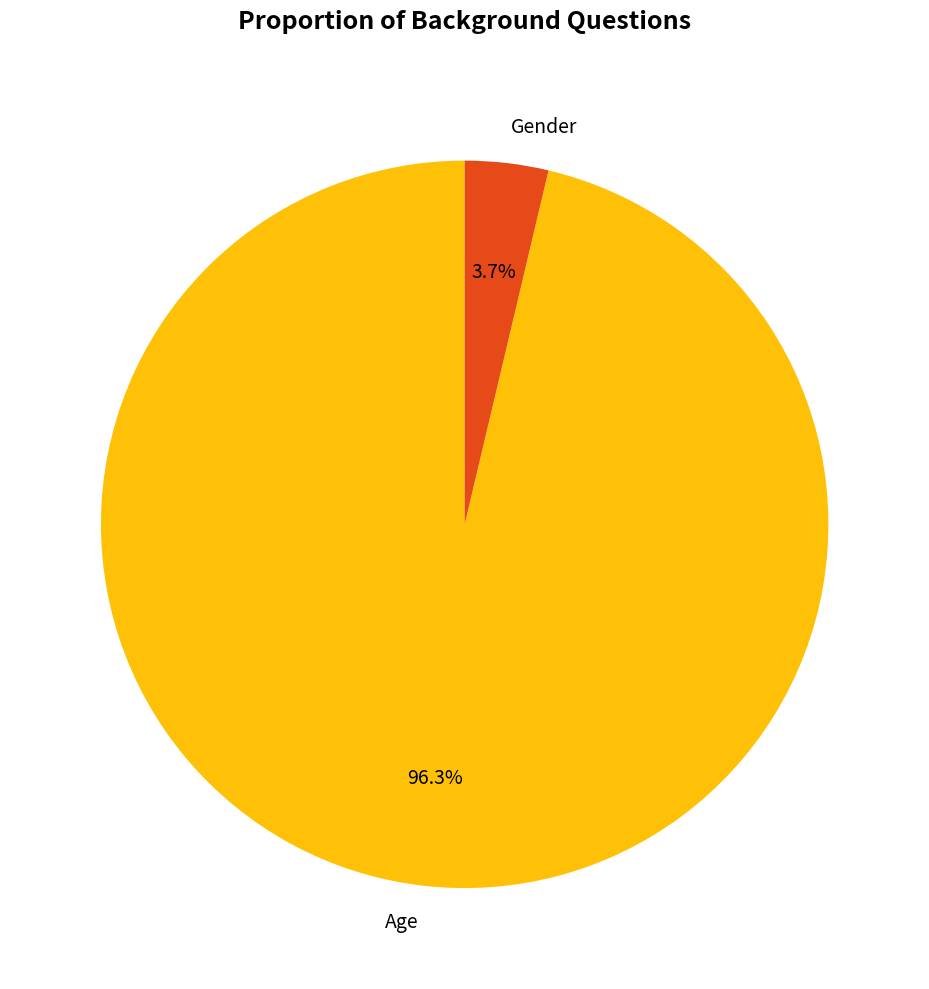

Does any single category account for the majority?

Yes